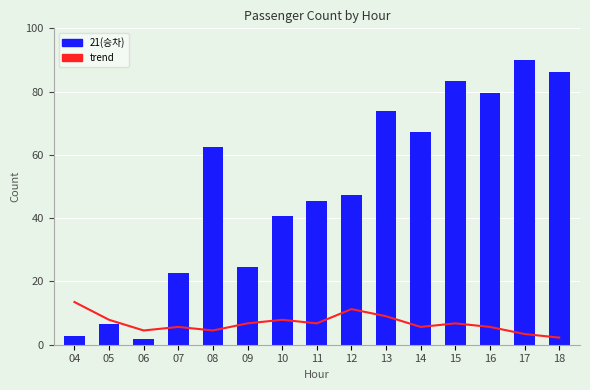

How many data points does each series have?

15